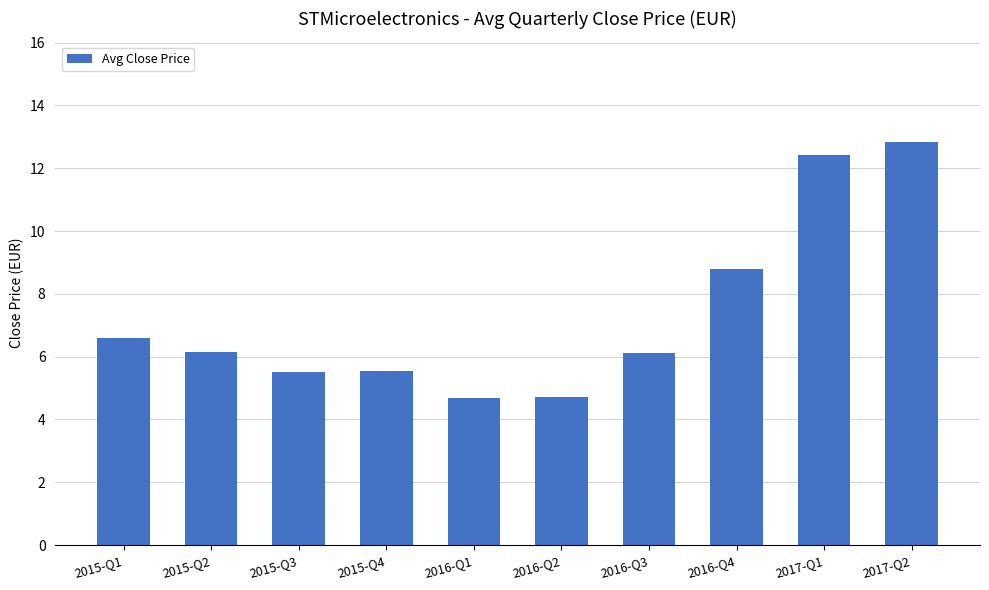

What is the approximate value at 2016-Q2?

4.7